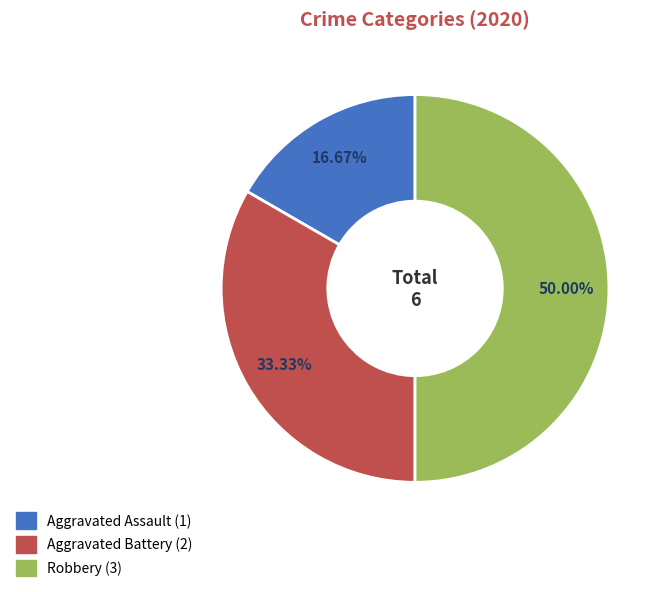

Between Aggravated Assault and Robbery, which is larger?

Robbery